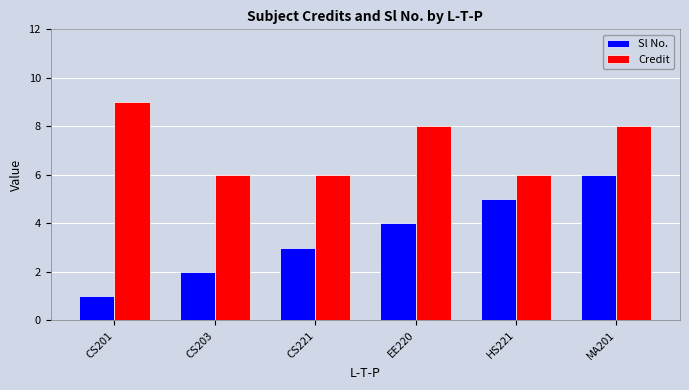

What is the approximate value of Credit at EE220?

8